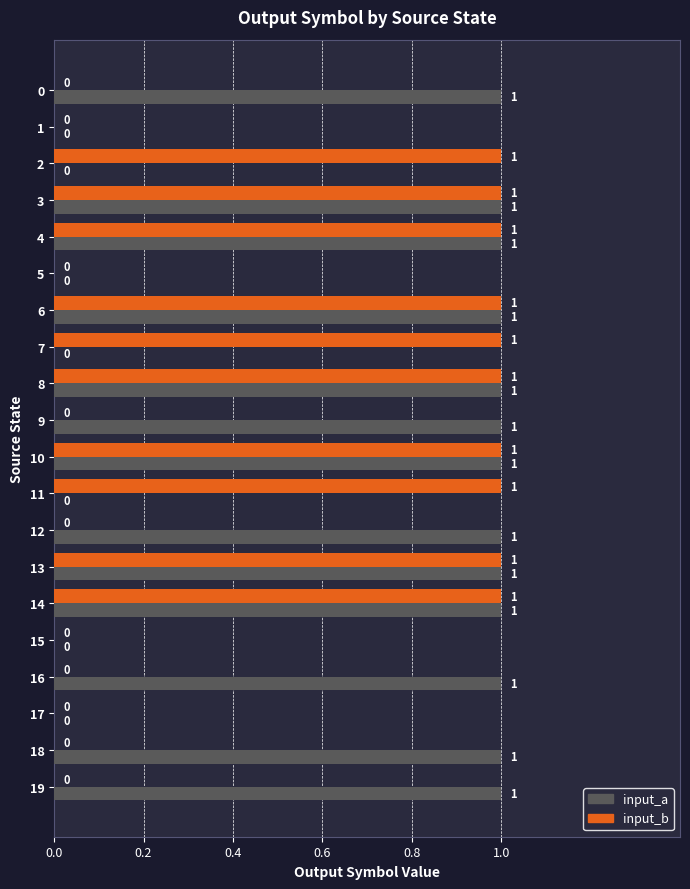

How many categories are shown in the chart?

20